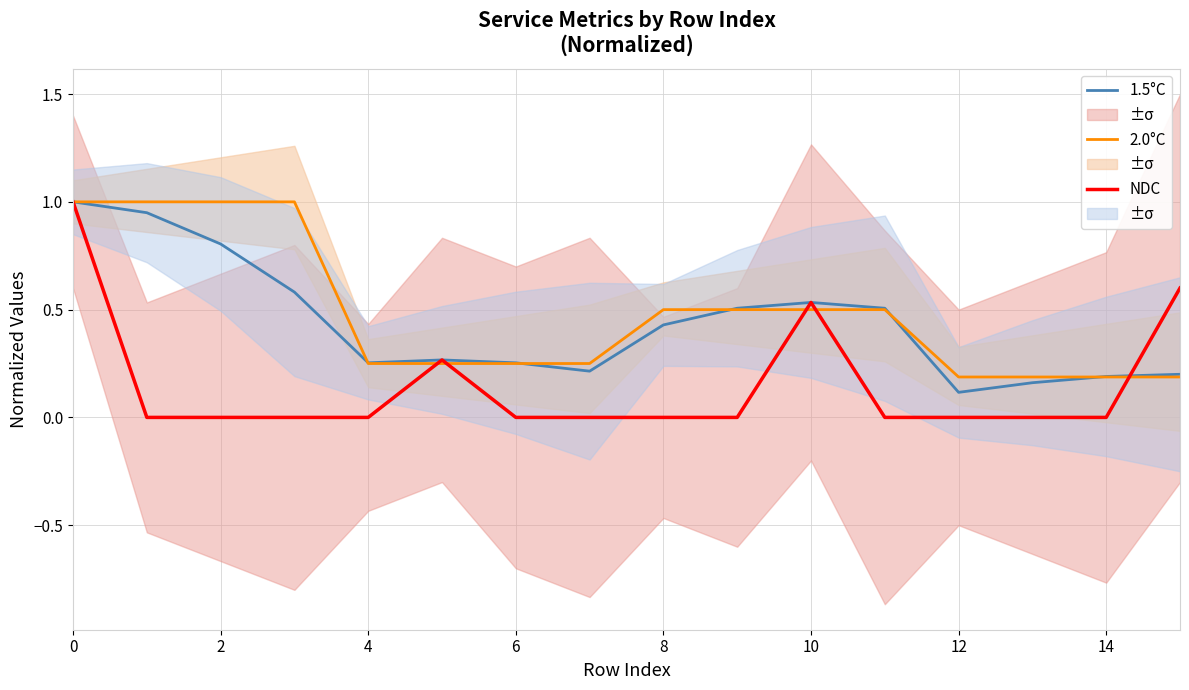

Reading left to right, transcribe all the data shown in this chart.

1.5°C: 1.0	0.9	0.8	0.6	0.3	0.3	0.3	0.2	0.4	0.5	0.5	0.5	0.1	0.2	0.2	0.2
2.0°C: 1.0	1.0	1.0	1.0	0.2	0.2	0.2	0.2	0.5	0.5	0.5	0.5	0.2	0.2	0.2	0.2
NDC: 1.0	0.0	0.0	0.0	0.0	0.3	0.0	0.0	0.0	0.0	0.5	0.0	0.0	0.0	0.0	0.6